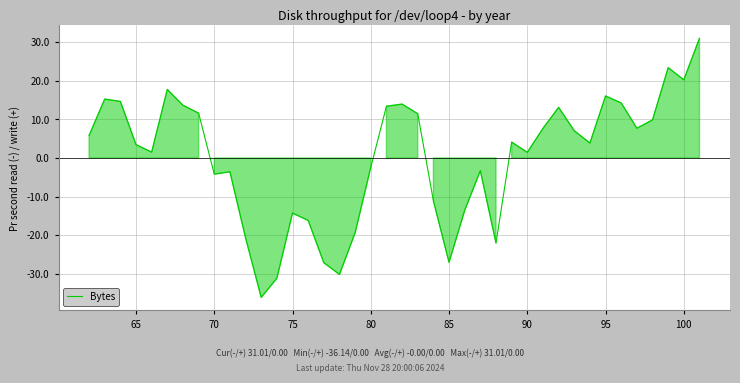

What is the minimum value shown in the chart?

-36.1